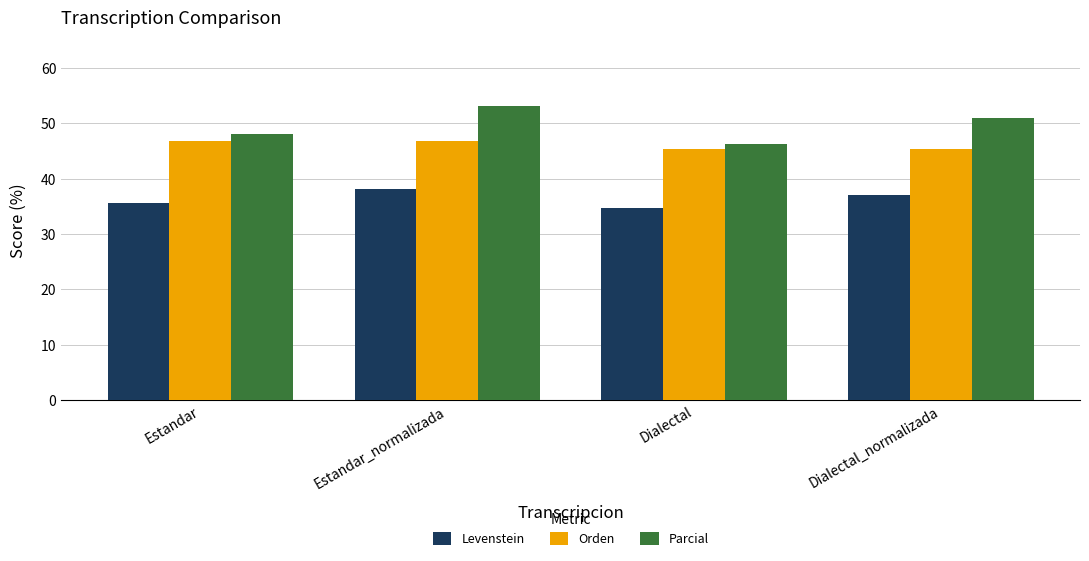

What is the maximum value for Orden?

46.7